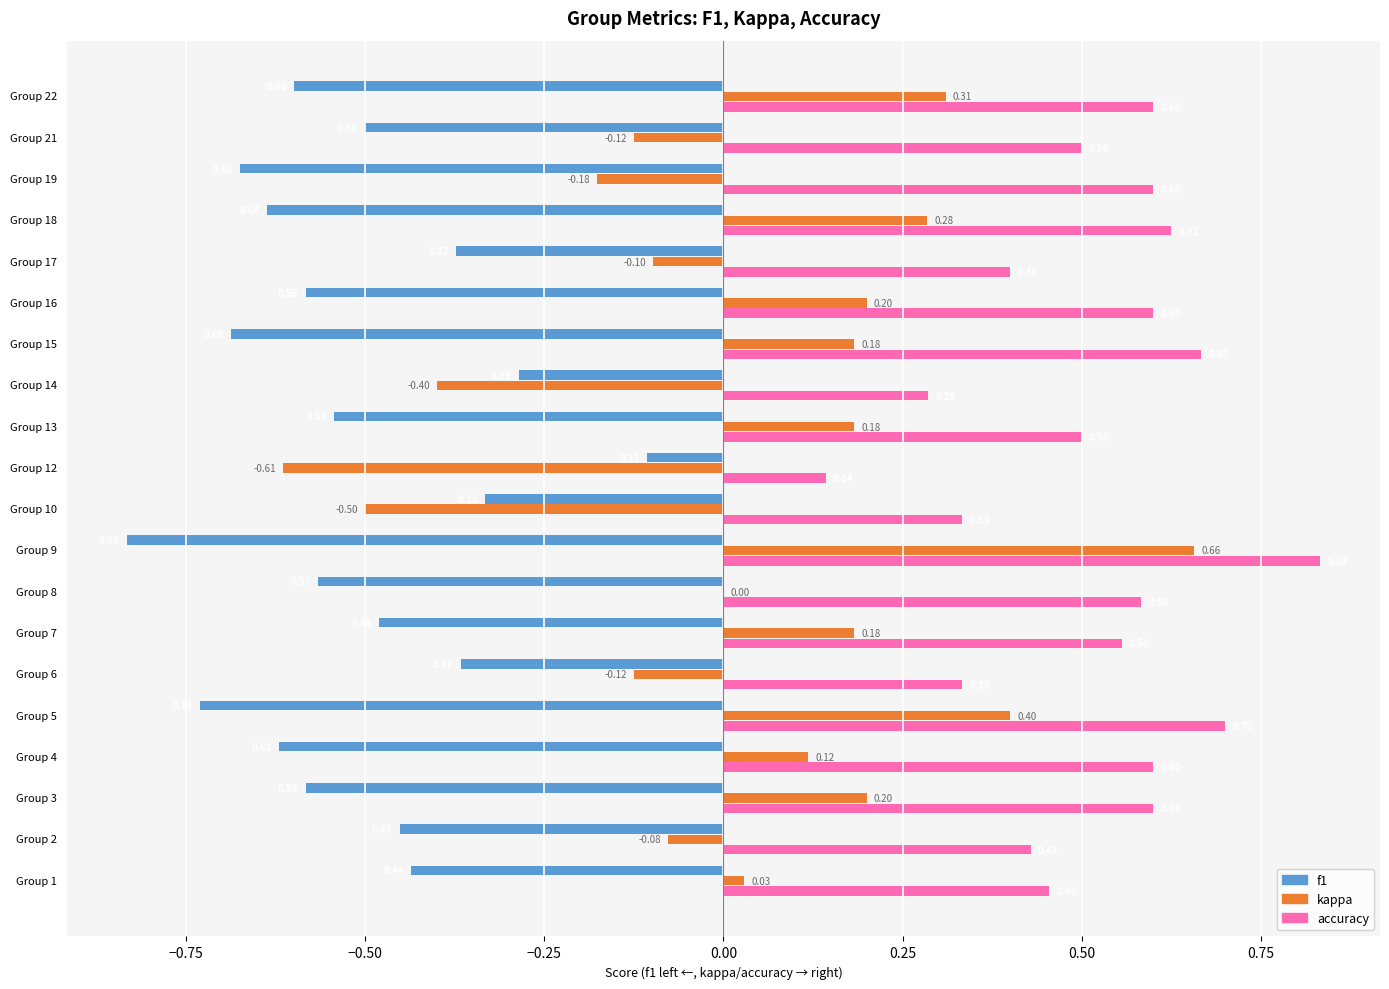

At which category is the sum across all series the highest?

Group 9